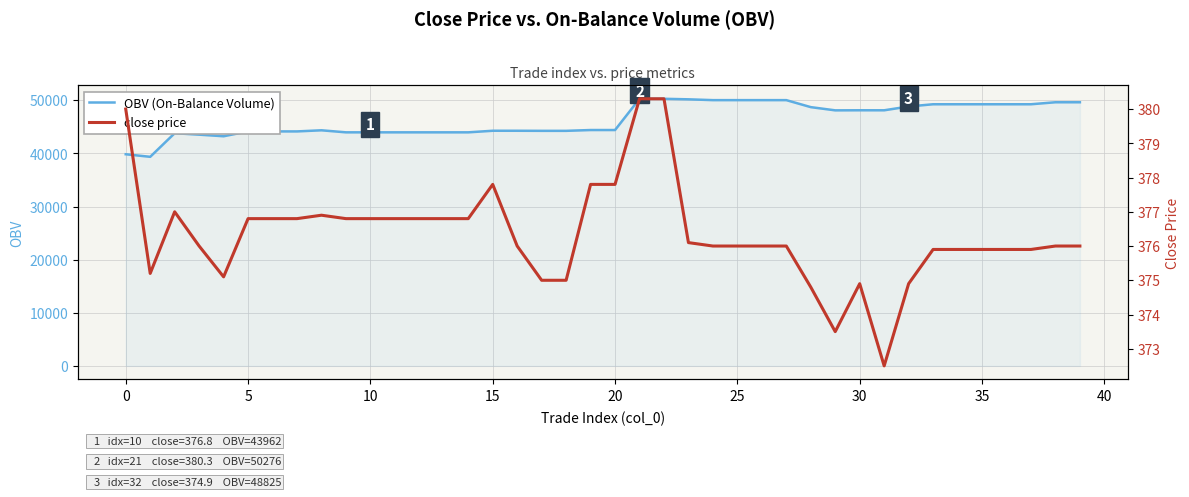

The value of OBV (On-Balance Volume) at 20 is 63626.0. True or false?

False